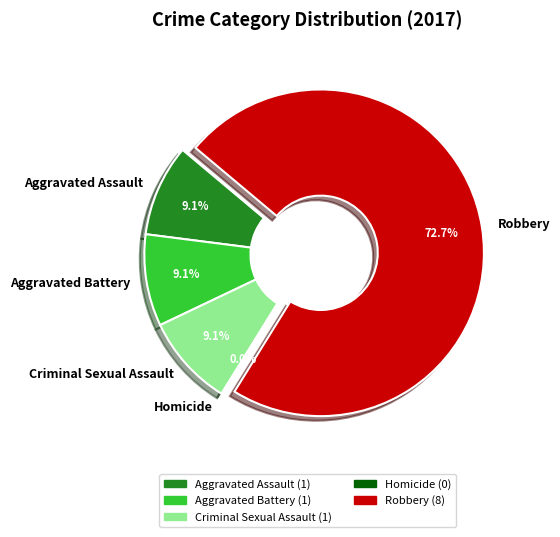

Is there a majority slice in this chart?

Yes